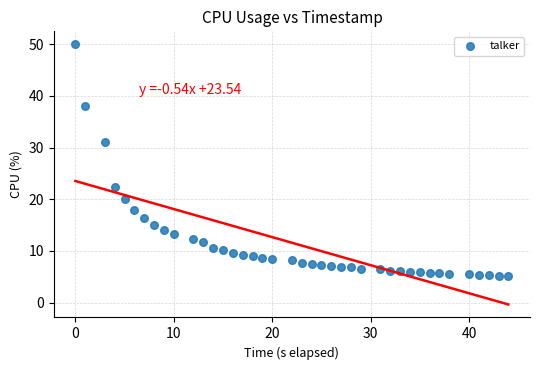

What Y value in the scatter plot is closest to 27?

31.0